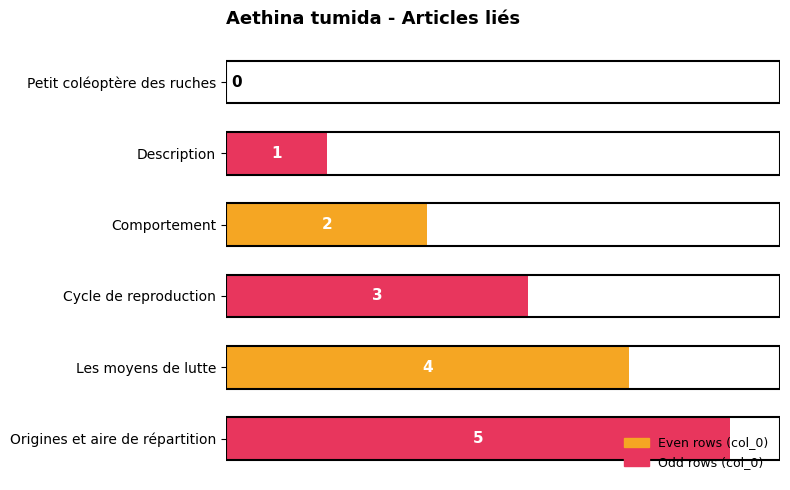

True or false: the data shows 0 at Petit coléoptère des ruches.

True